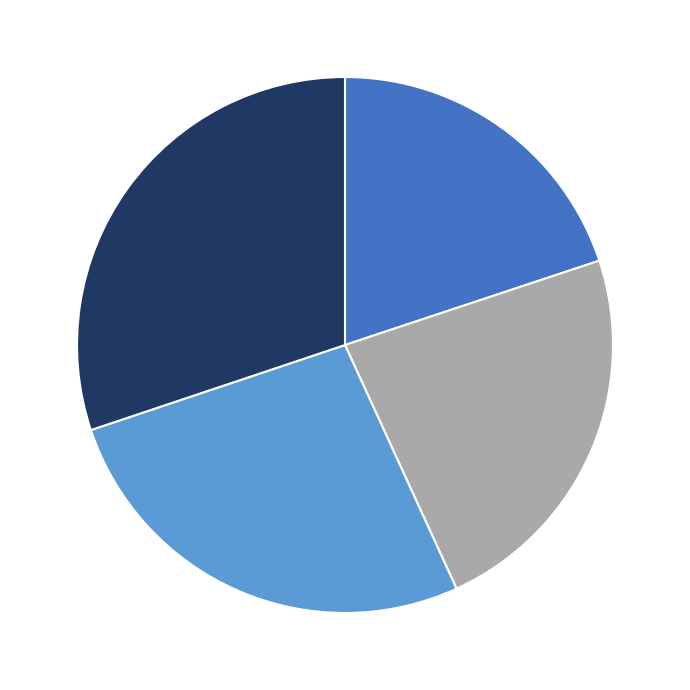

Is there any slice that represents more than half of the pie?

No